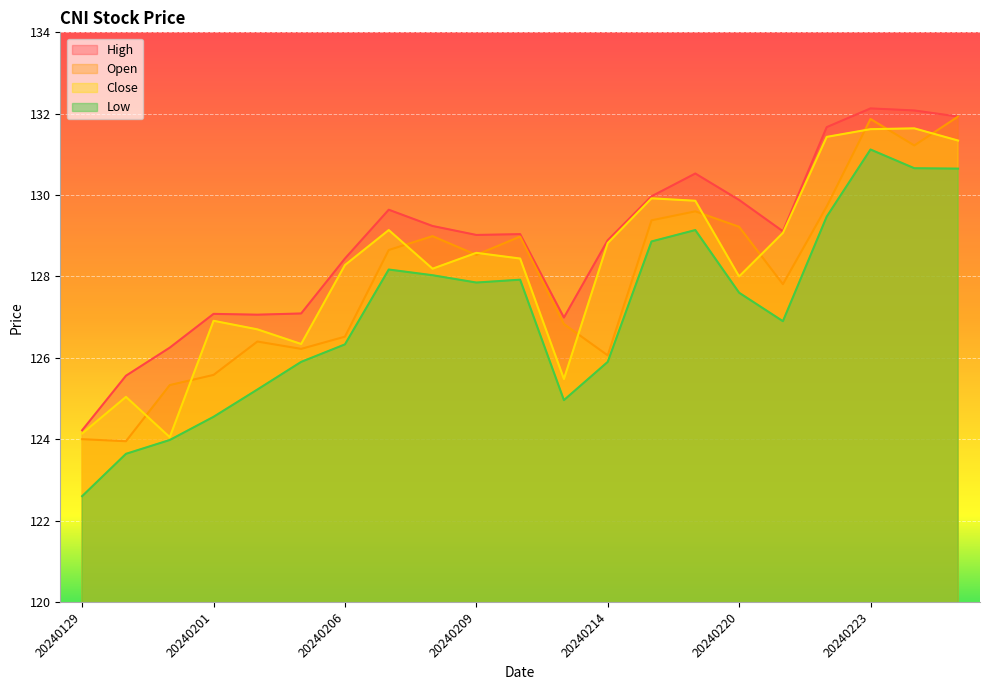

True or false: High and Open cross at least once.

False